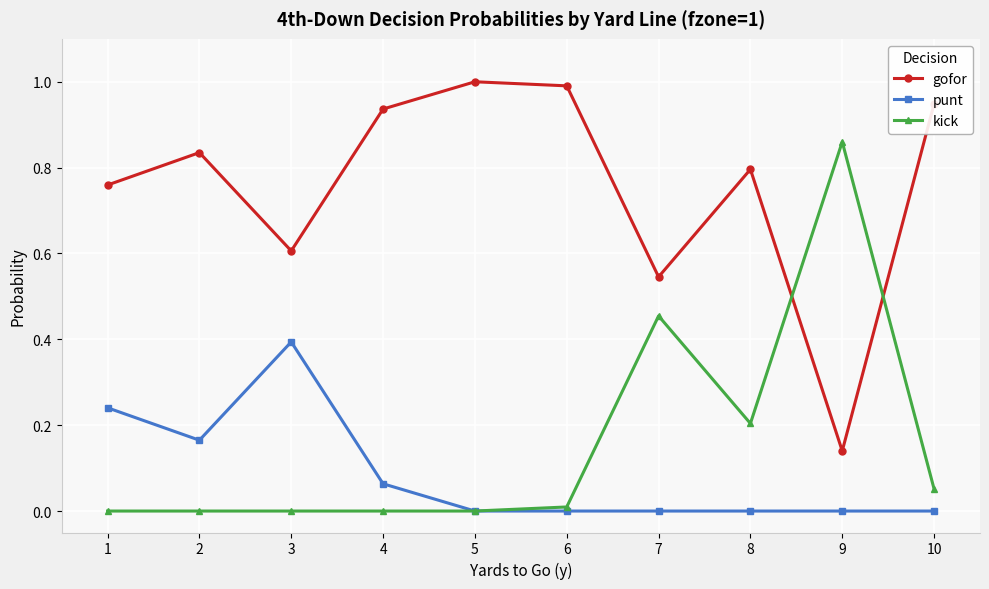

True or false: gofor and punt cross at least once.

False